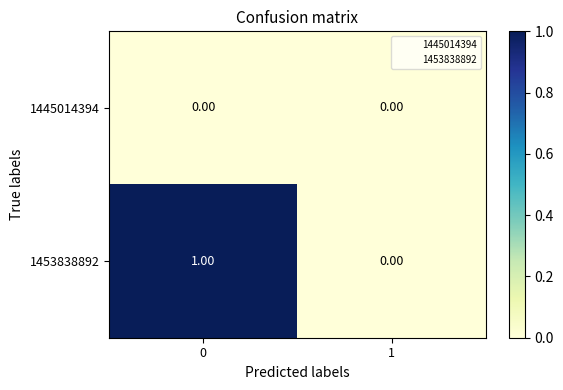

Rank the series at 0 from lowest to highest value.

1445014394, 1453838892